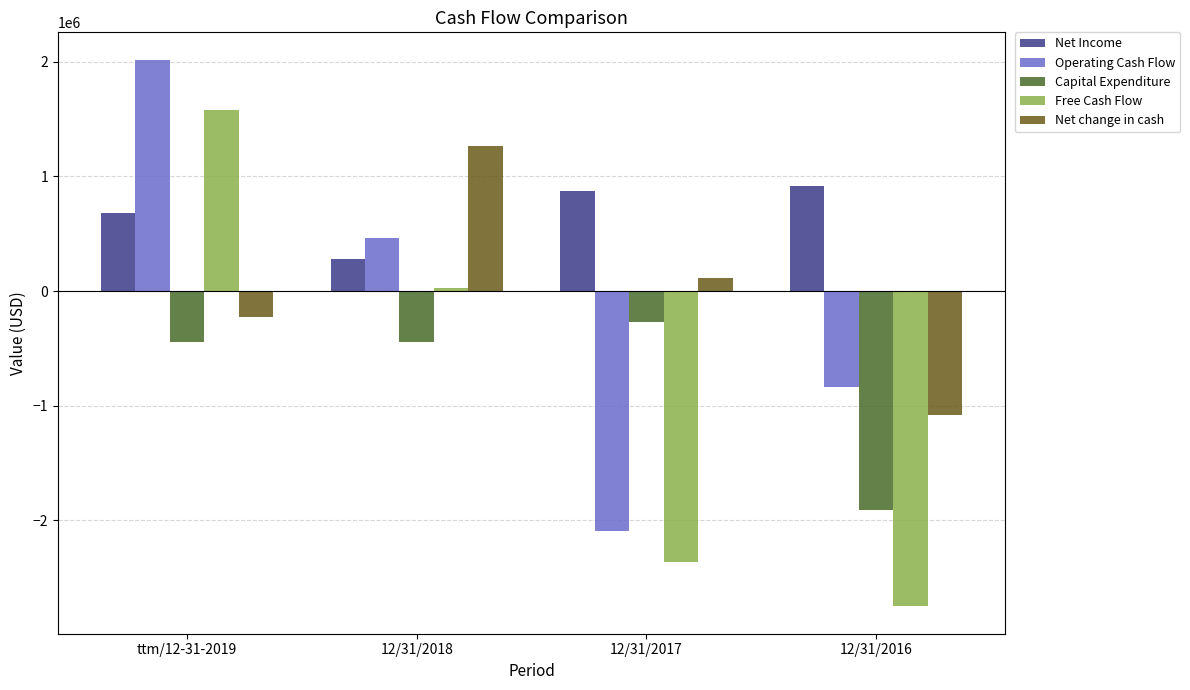

What is the value of the Operating Cash Flow bar at the 3rd from the left?

-2094243